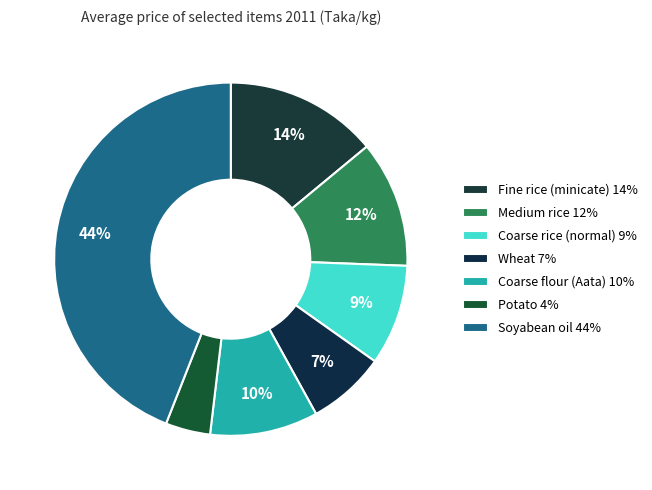

The Medium rice slice represents 25% of the pie. True or false?

False